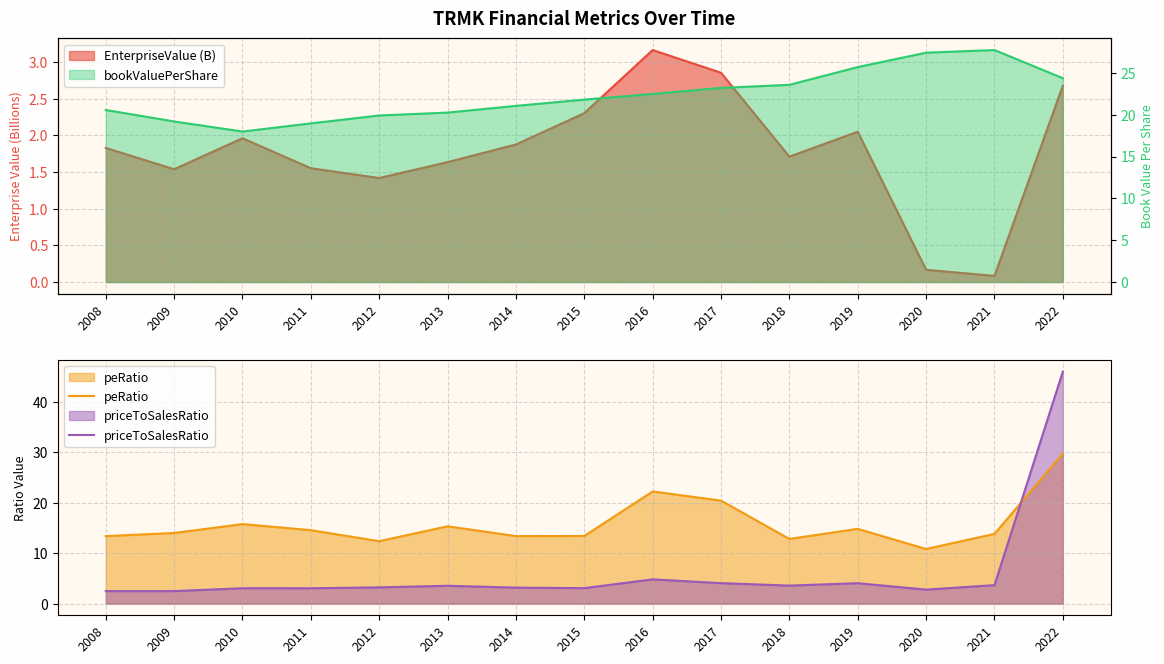

How many values in the bookValuePerShare series are below 21?

6